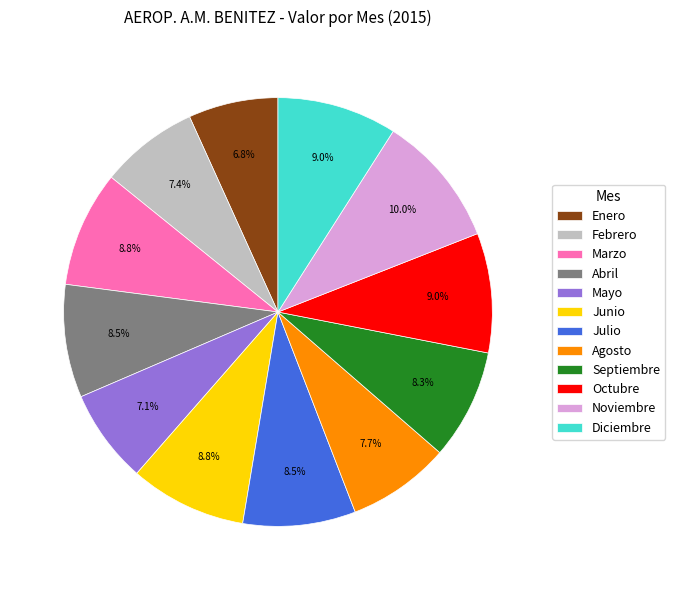

What percentage is the Junio slice, to the nearest percent?

9%